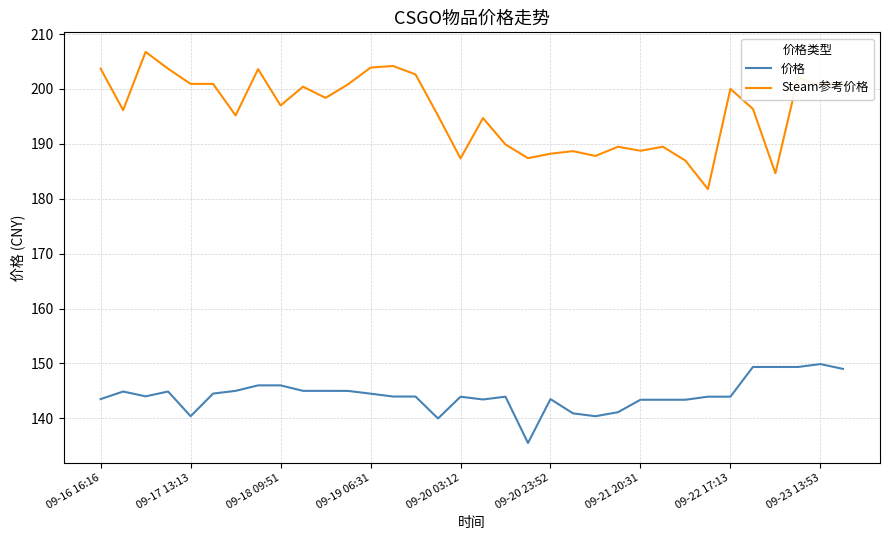

What are all the series names shown in the legend?

价格, Steam参考价格